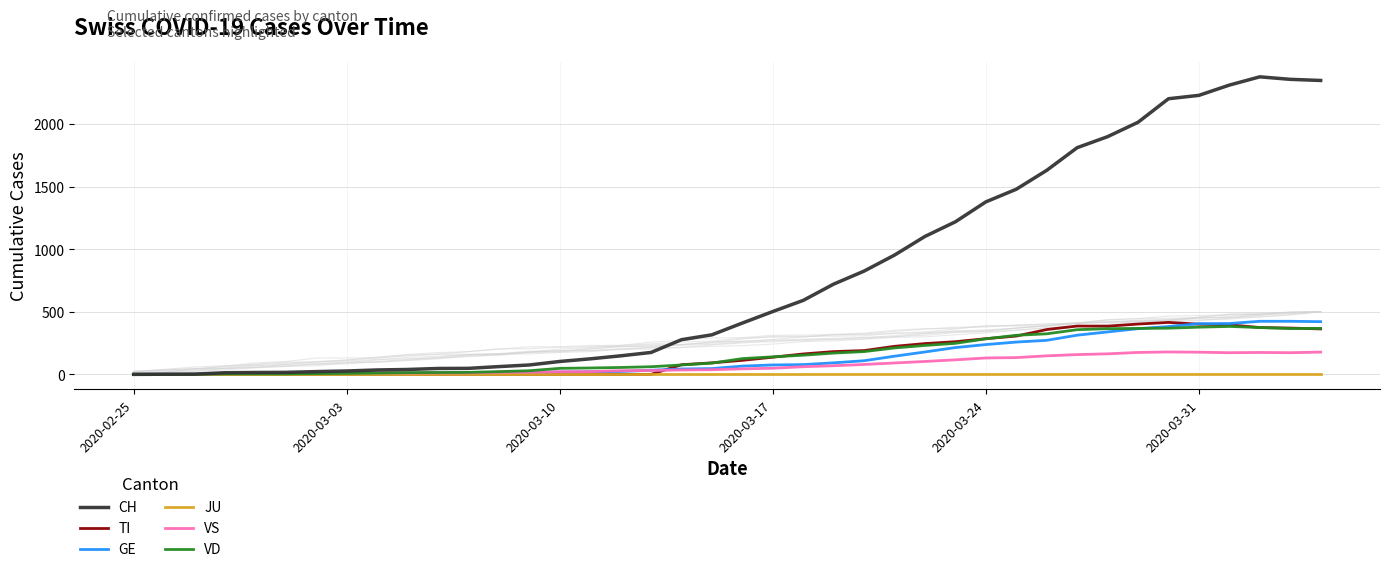

What is the maximum value for VD?

383